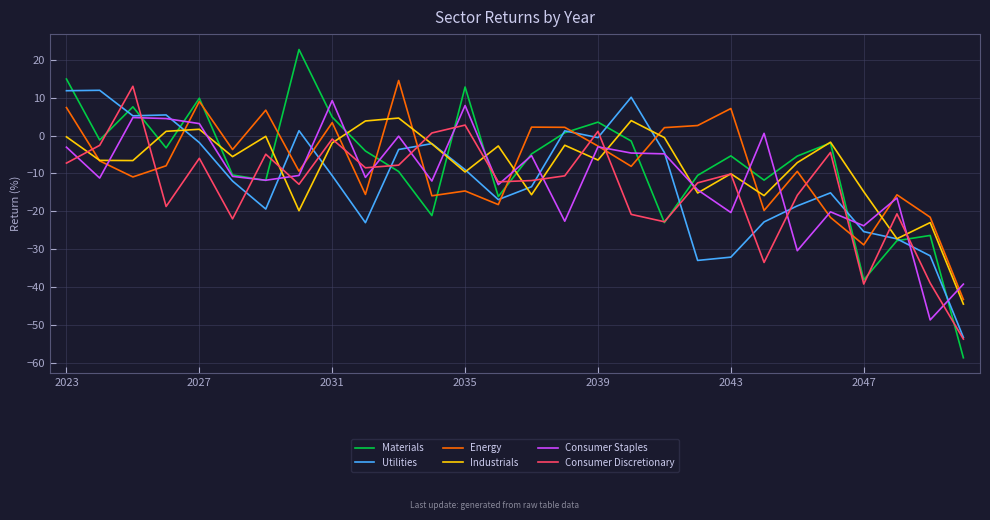

What is the maximum value for Utilities?

11.9